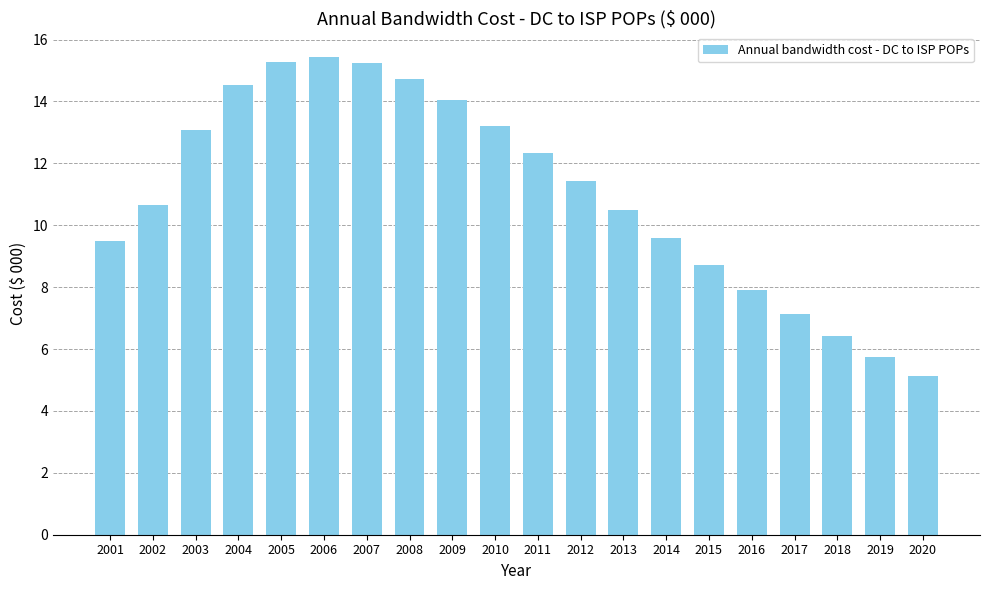

What is the sum of the values at 2010 and 2009?

27.3